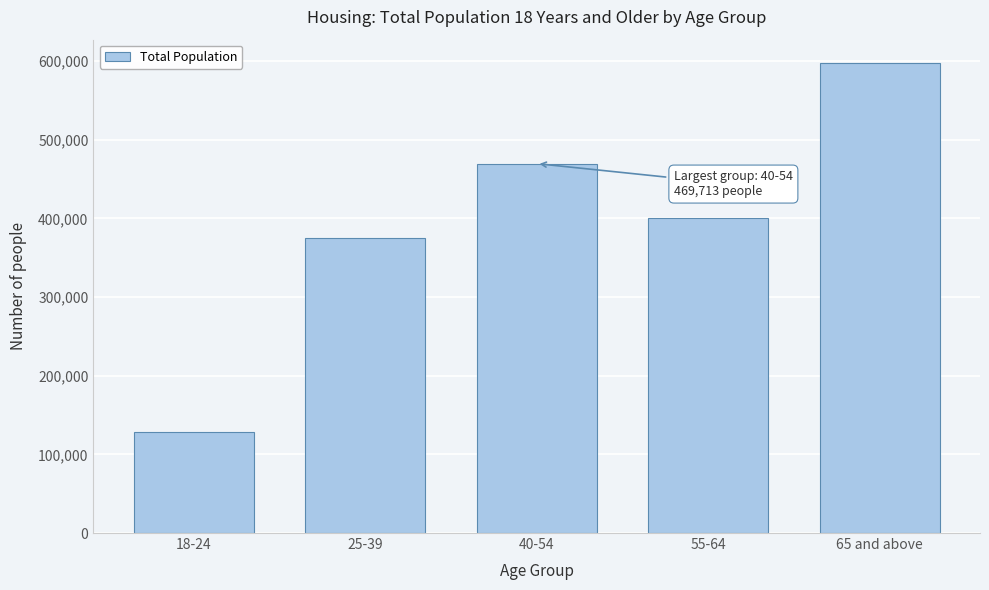

Reading left to right, what are all the values shown in this chart?

18-24=128227	25-39=375408	40-54=469713	55-64=400124	65 and above=597434